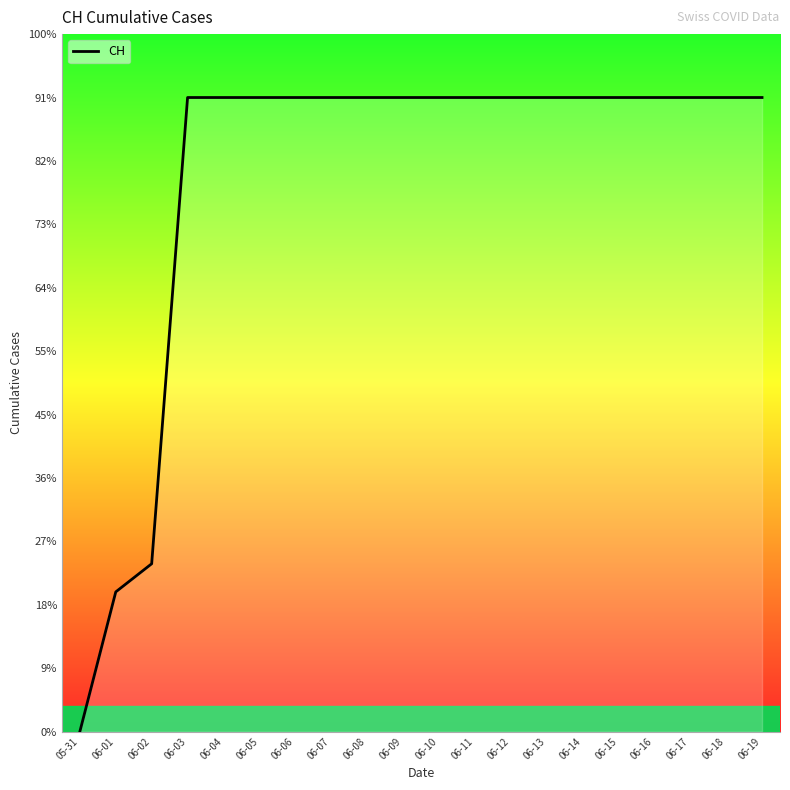

Does the chart have visible grid lines?

No